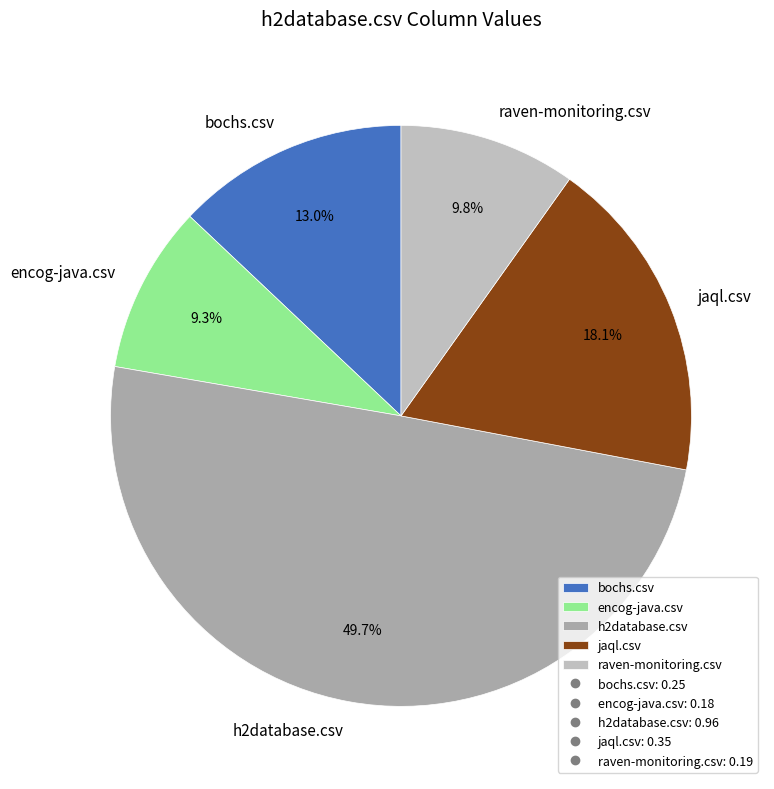

Rank the categories by value from highest to lowest.

h2database.csv, jaql.csv, bochs.csv, raven-monitoring.csv, encog-java.csv